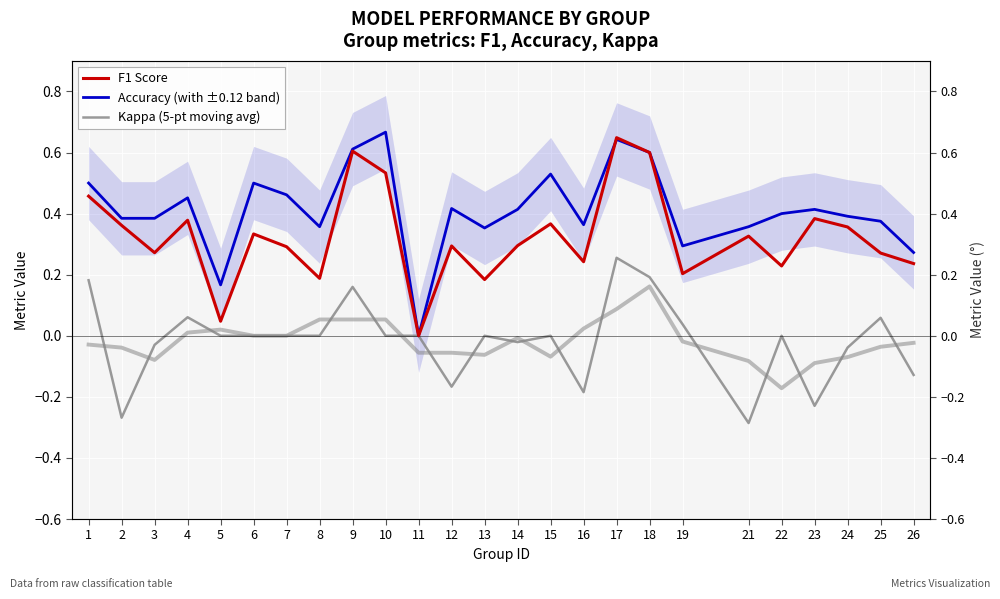

Is the value of Accuracy (with ±0.12 band) at 23 greater than the value of F1 Score at 23?

Yes